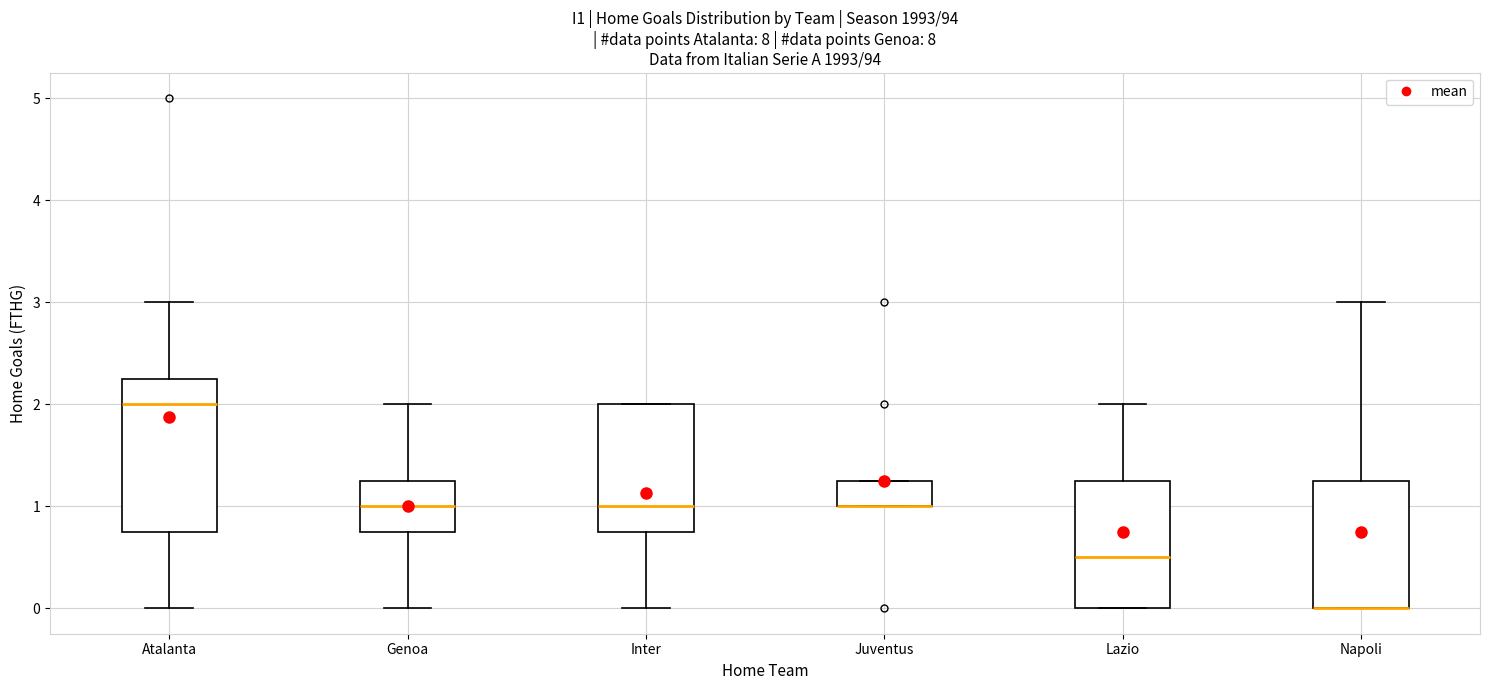

Comparing the boxes themselves (not the whiskers), which one is the tallest?

Atalanta